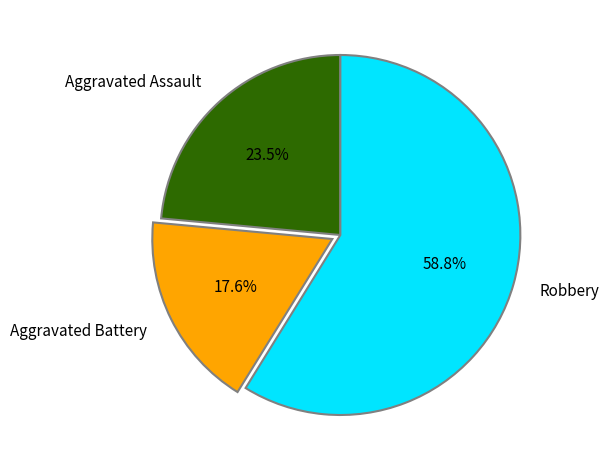

Between Aggravated Assault and Robbery, which is larger?

Robbery